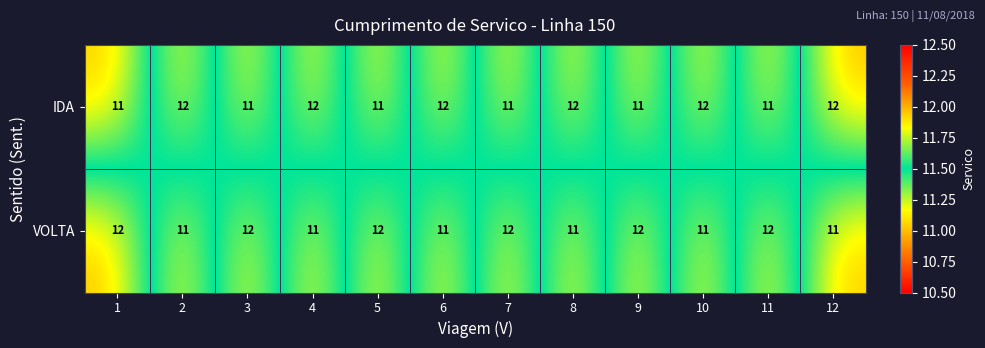

What is the average value of the IDA series?

12